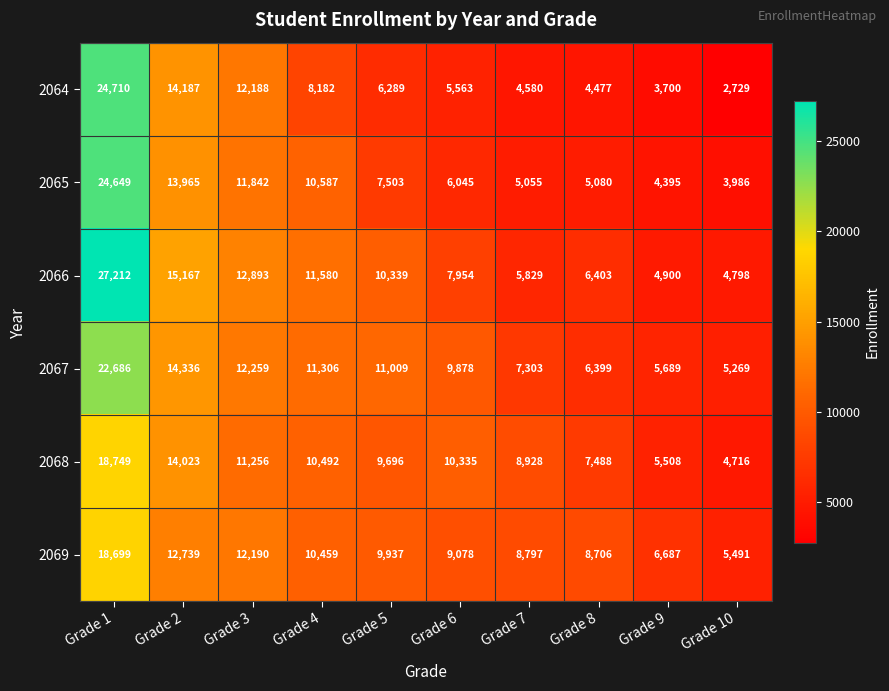

Is it true that 2065 equals 24649 at Grade 1?

True